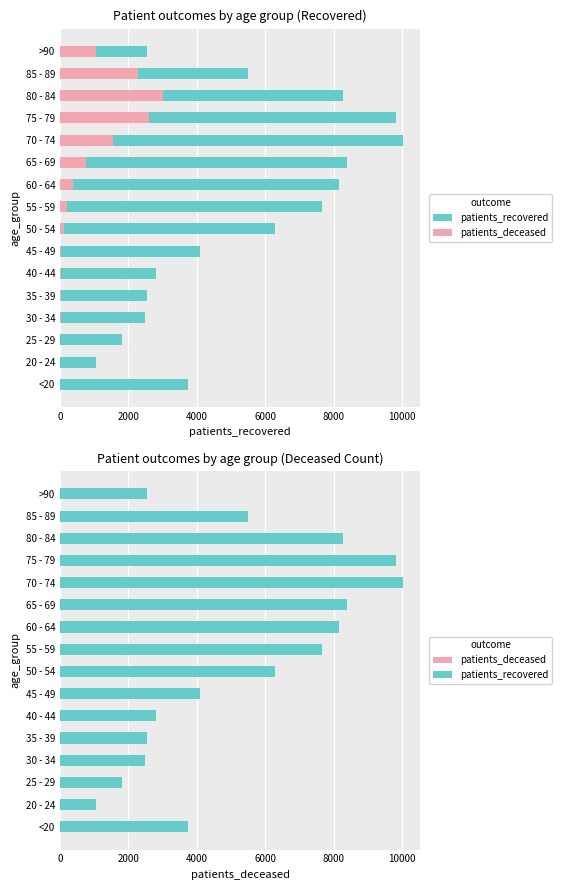

Reading left to right, what are all the values shown in this chart?

patients_recovered: 3744	1050	1804	2496	2554	2815	4090	6284	7654	8156	8387	10026	9807	8264	5486	2555
patients_deceased: 12	3	3	15	16	22	42	113	198	385	761	1543	2600	3011	2287	1054